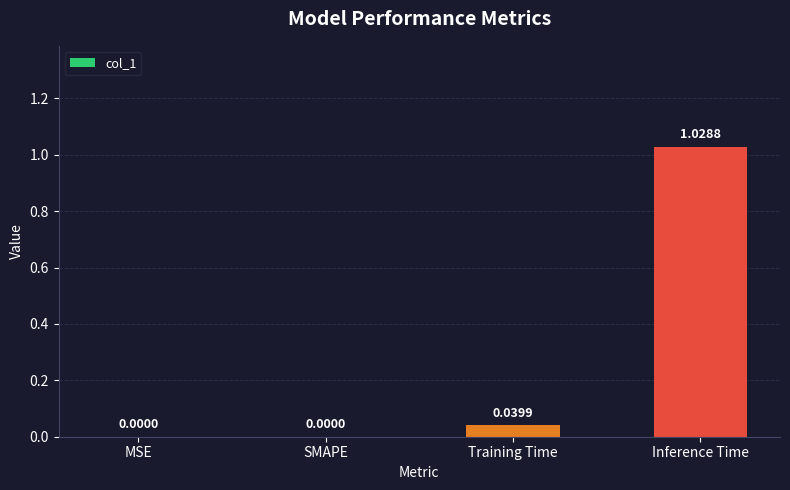

The value at MSE is 0.4. True or false?

False